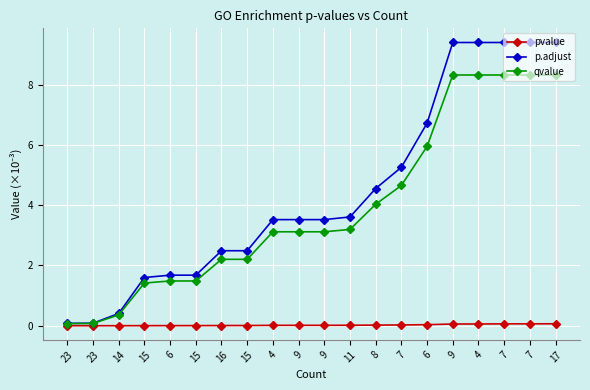

Read the pvalue value at 9.

0.1